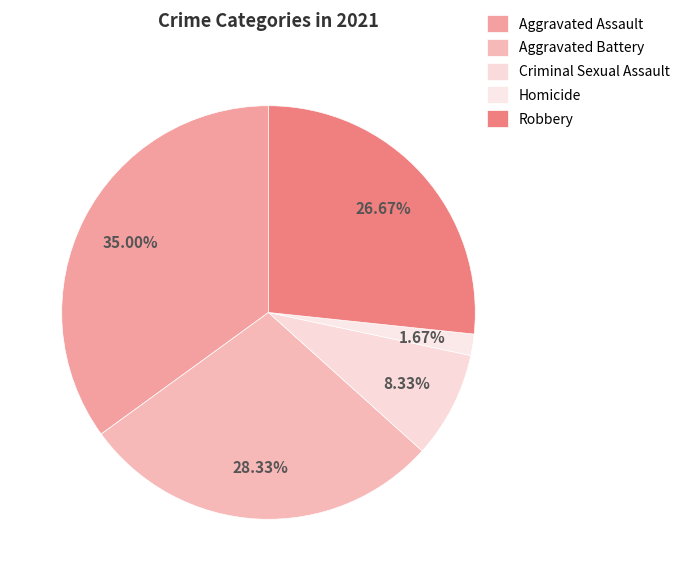

What percentage do Aggravated Battery and Aggravated Assault together represent?

63.3%